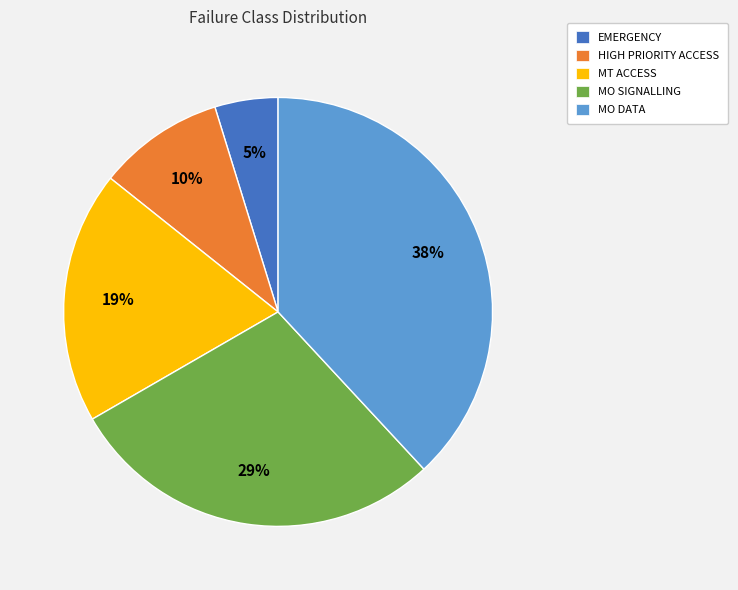

What percentage is the MO DATA slice, to the nearest percent?

38%